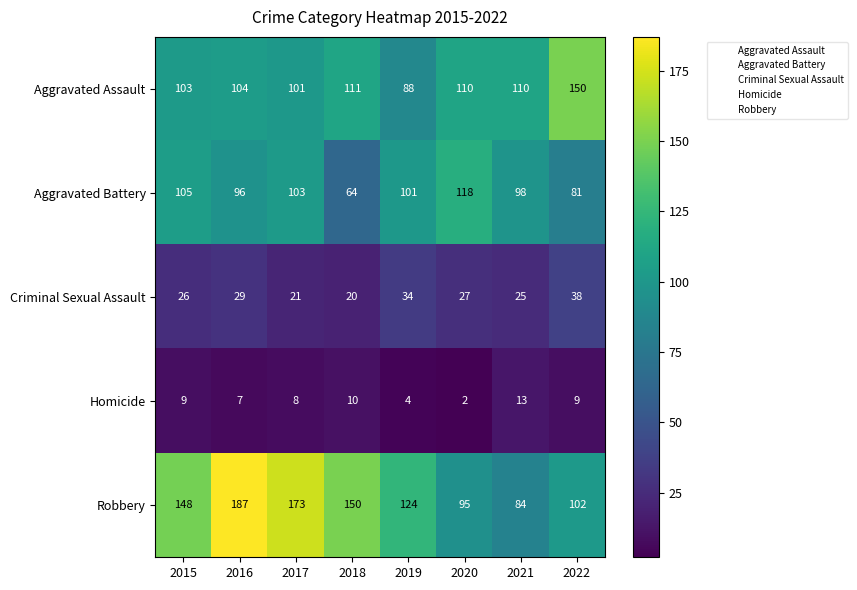

Is the value of Aggravated Assault at 2015 greater than the value of Robbery at 2015?

No